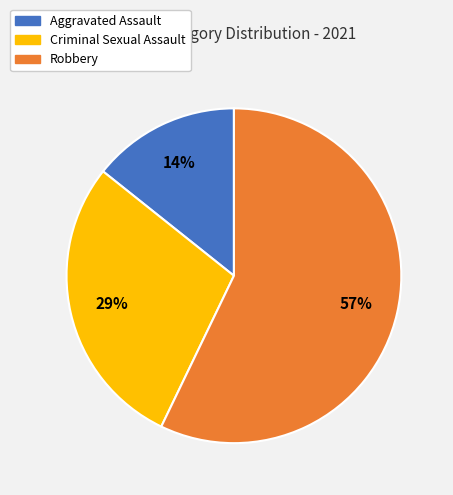

How many segments does this pie chart have?

3